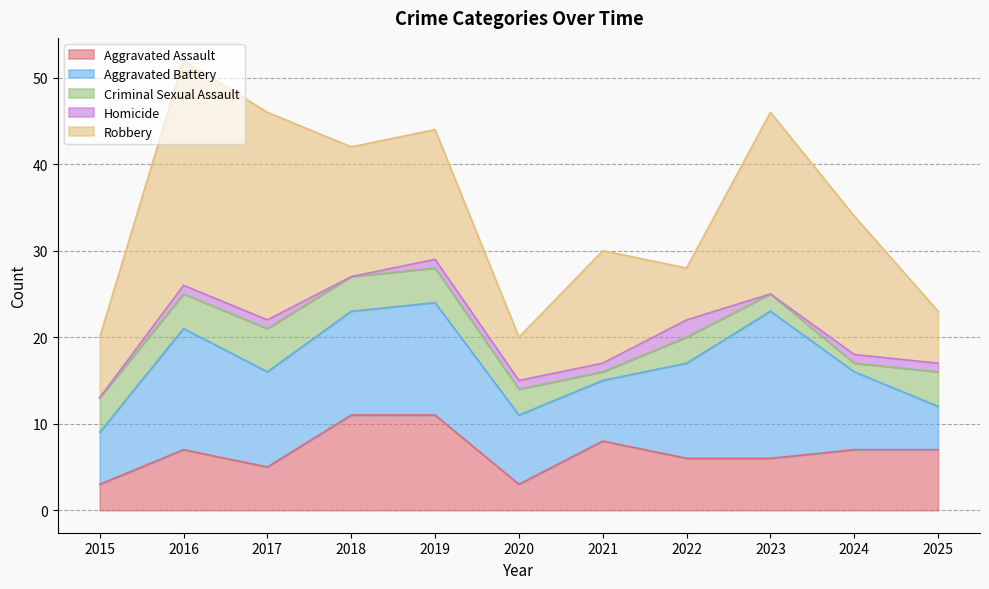

Read the Aggravated Assault value at 2015.

3